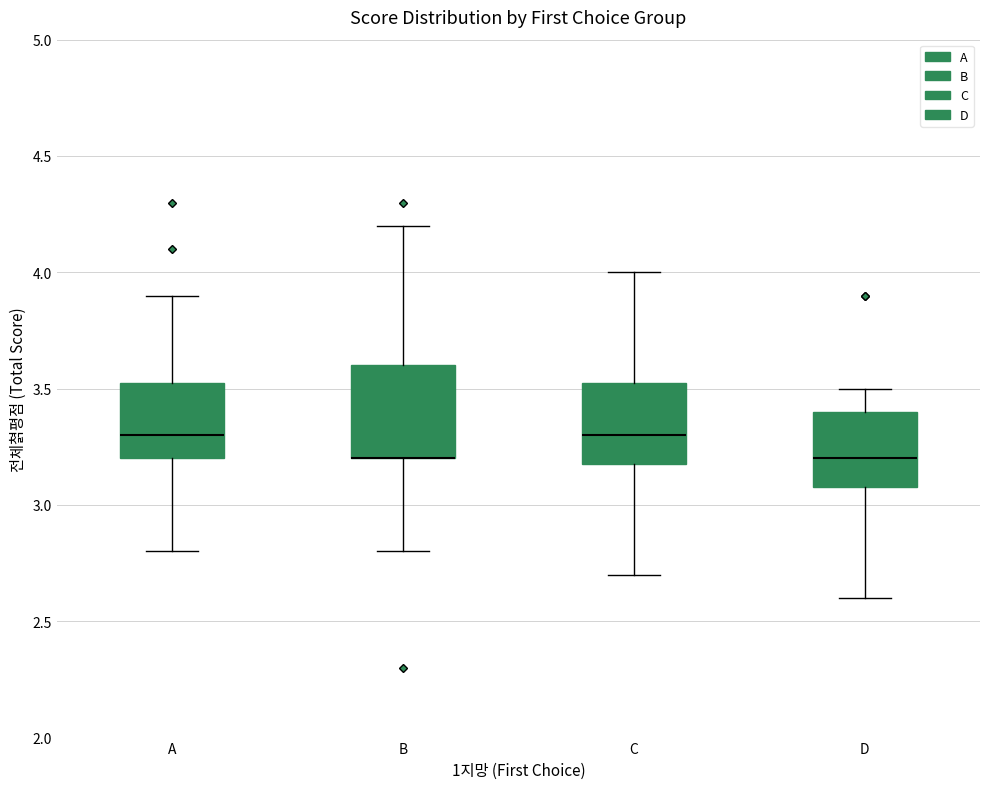

Where does the upper whisker of the box for A end on the y-axis? The values are not printed on the chart, so give them approximately, as read against the axis.

3.90